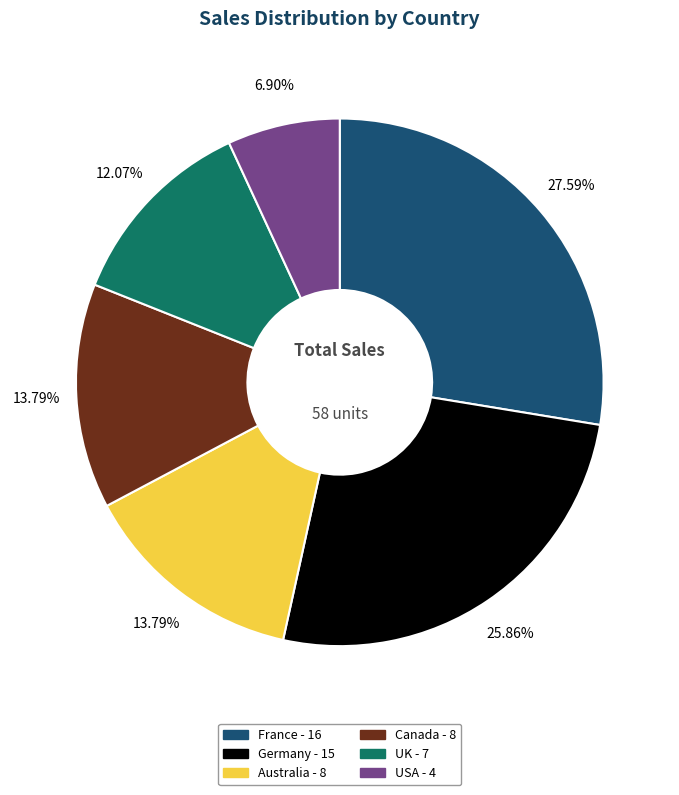

The Germany slice represents 26% of the pie. True or false?

True